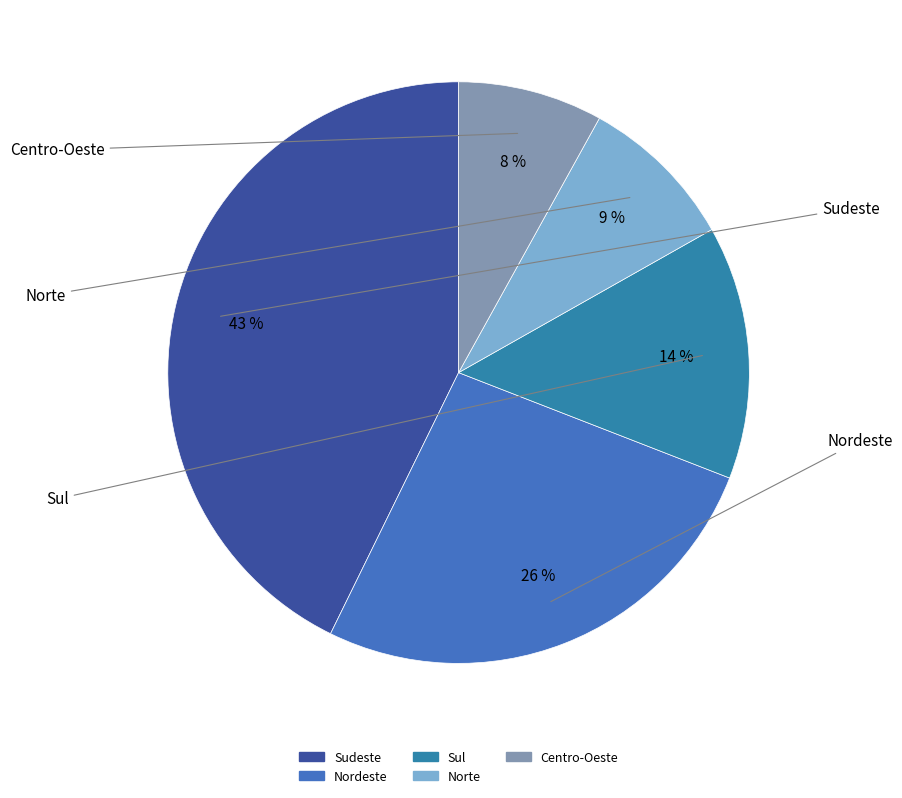

Rank the categories by value from highest to lowest.

Sudeste, Nordeste, Sul, Norte, Centro-Oeste